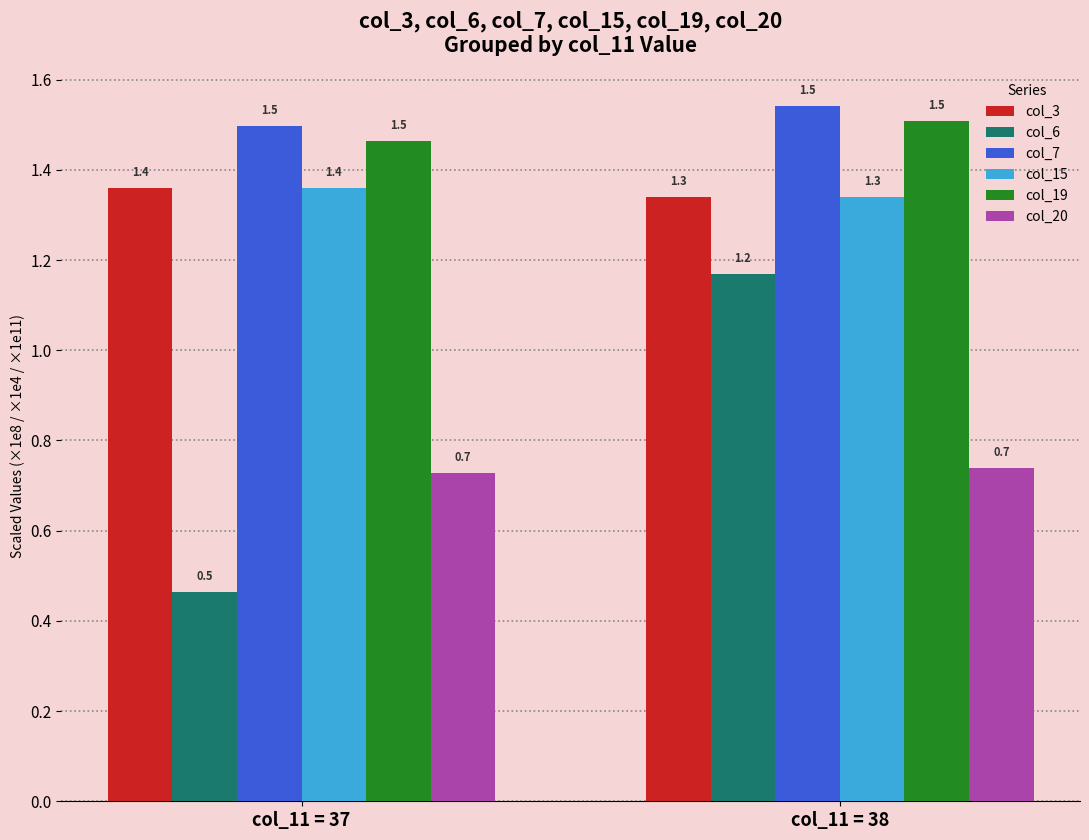

The col_20 series shows 0.4 at col_11 = 38. True or false?

False